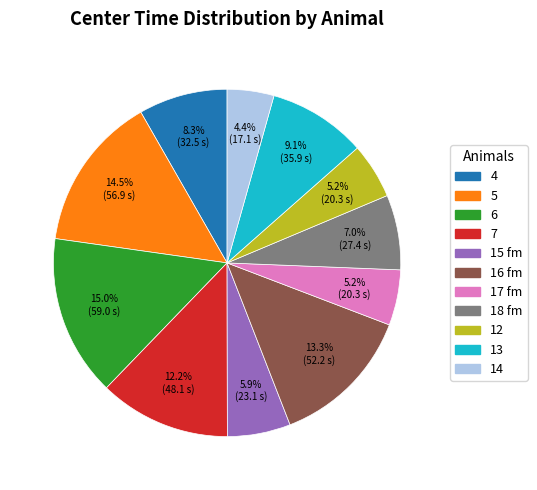

To the nearest percent, what is the average slice percentage?

9%